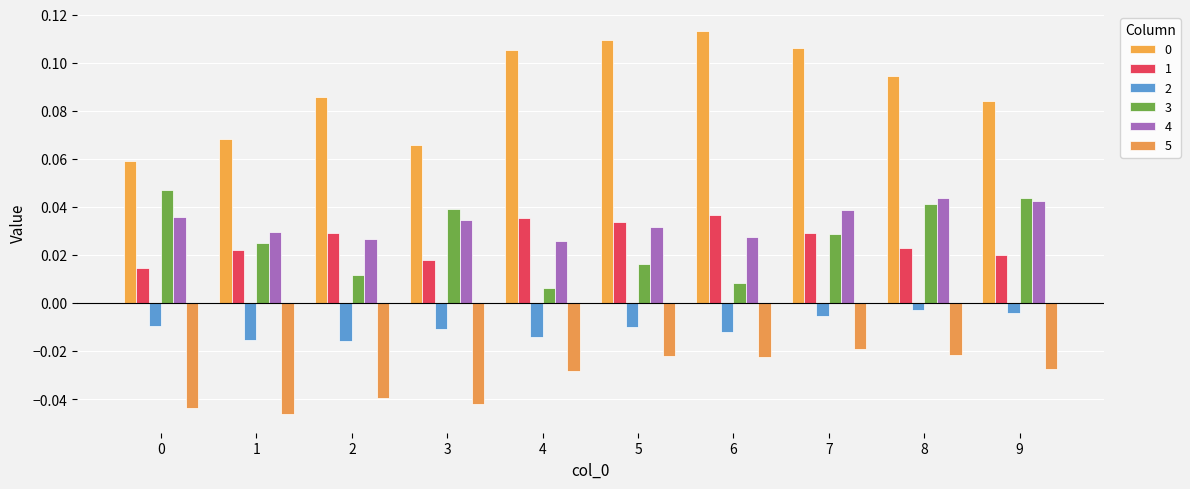

Rank the categories by 3 value from highest to lowest.

0, 9, 8, 3, 7, 1, 5, 2, 6, 4